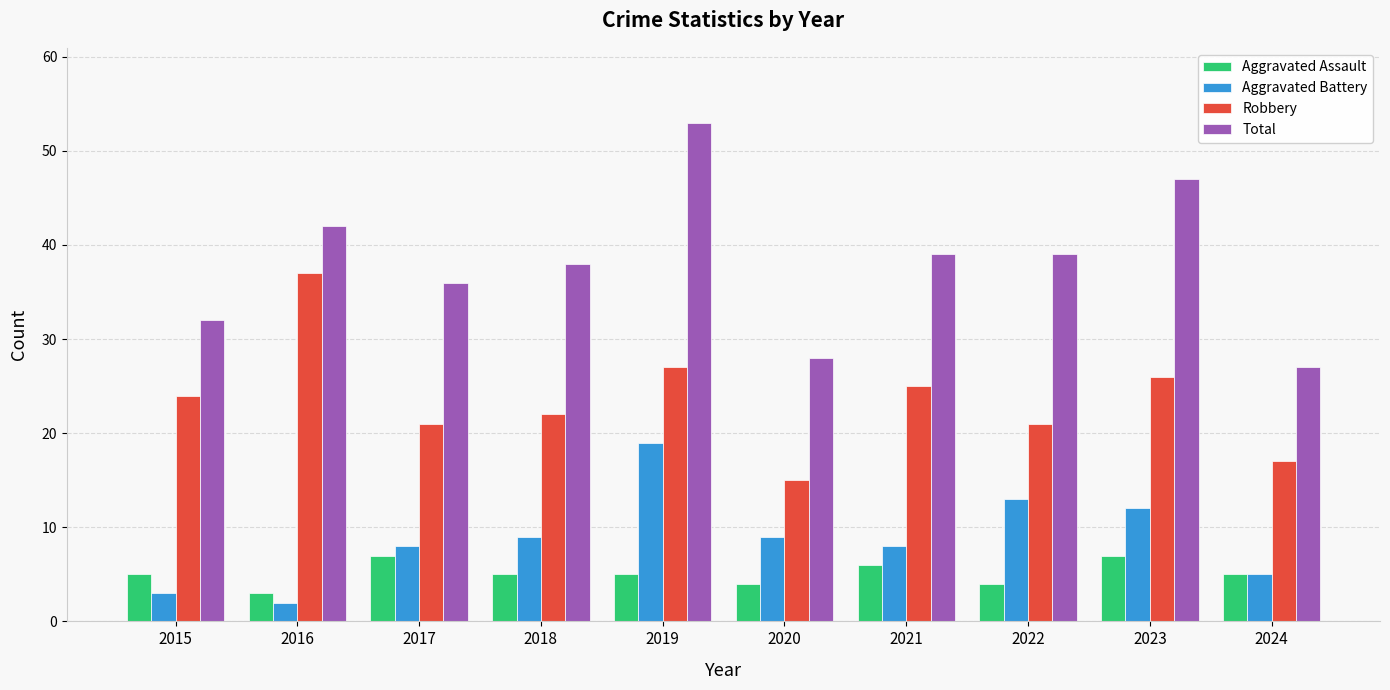

The Aggravated Battery series shows 9 at 2020. True or false?

True